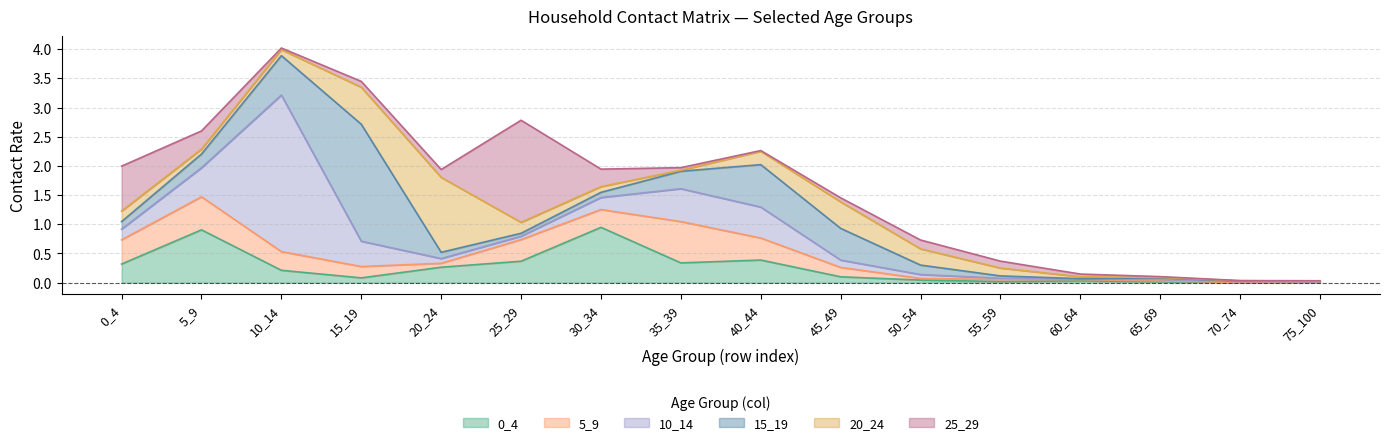

At which category is the sum across all series the highest?

10_14